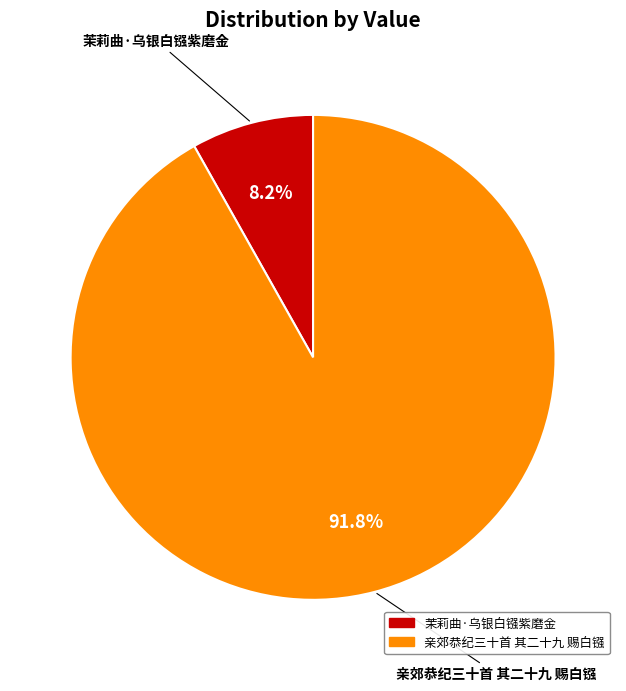

What percentage is the 亲郊恭纪三十首 其二十九 赐白镪 slice, to the nearest percent?

92%